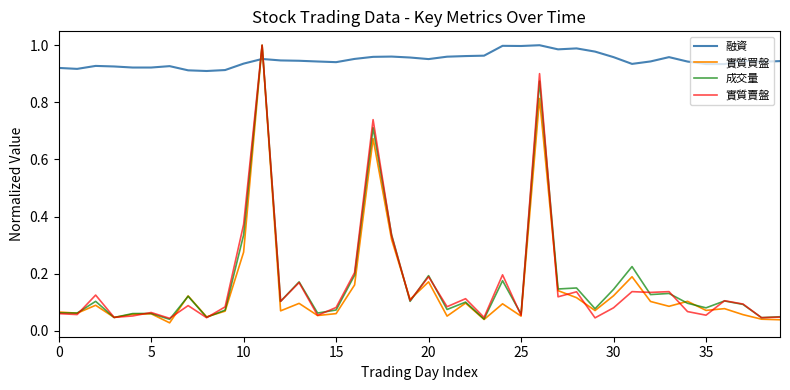

How many times do 融資 and 實質買盤 cross each other?

2